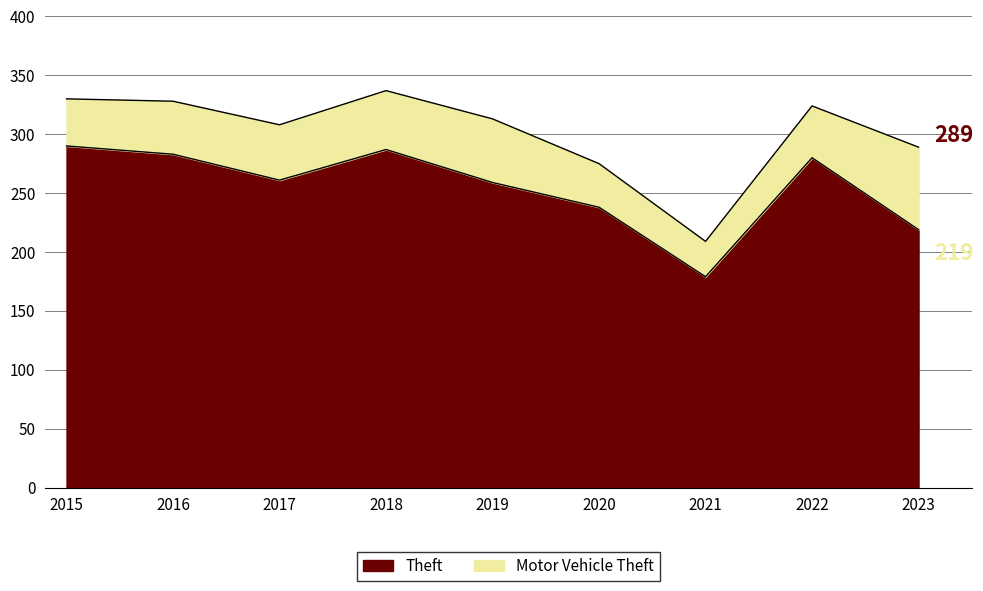

True or false: the data shows 382 at 2016.

False